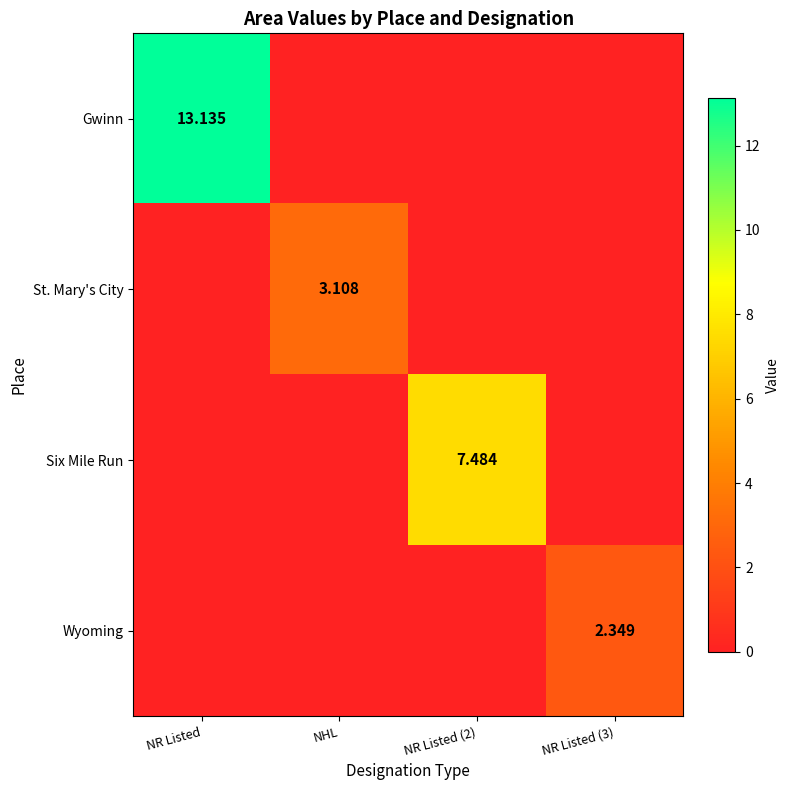

What is the maximum value shown in the chart?

13.1